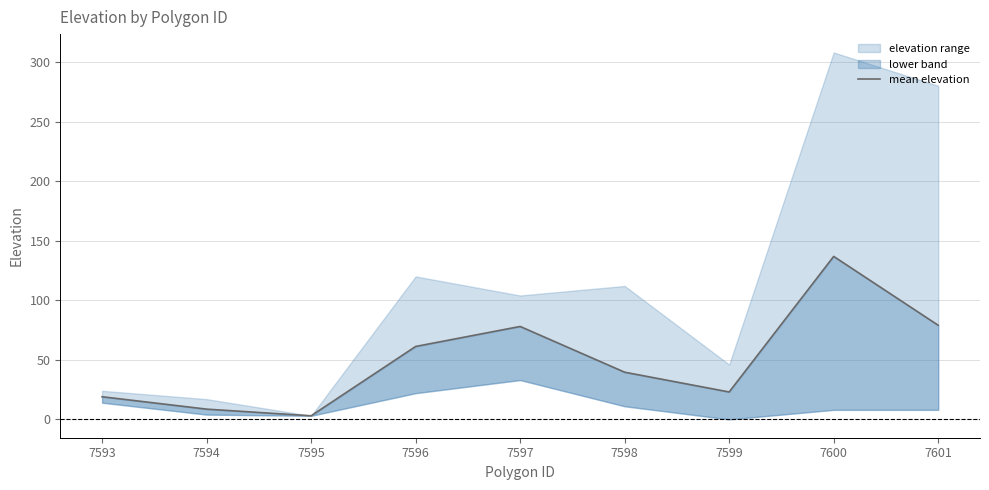

How many lines are shown in the chart?

1